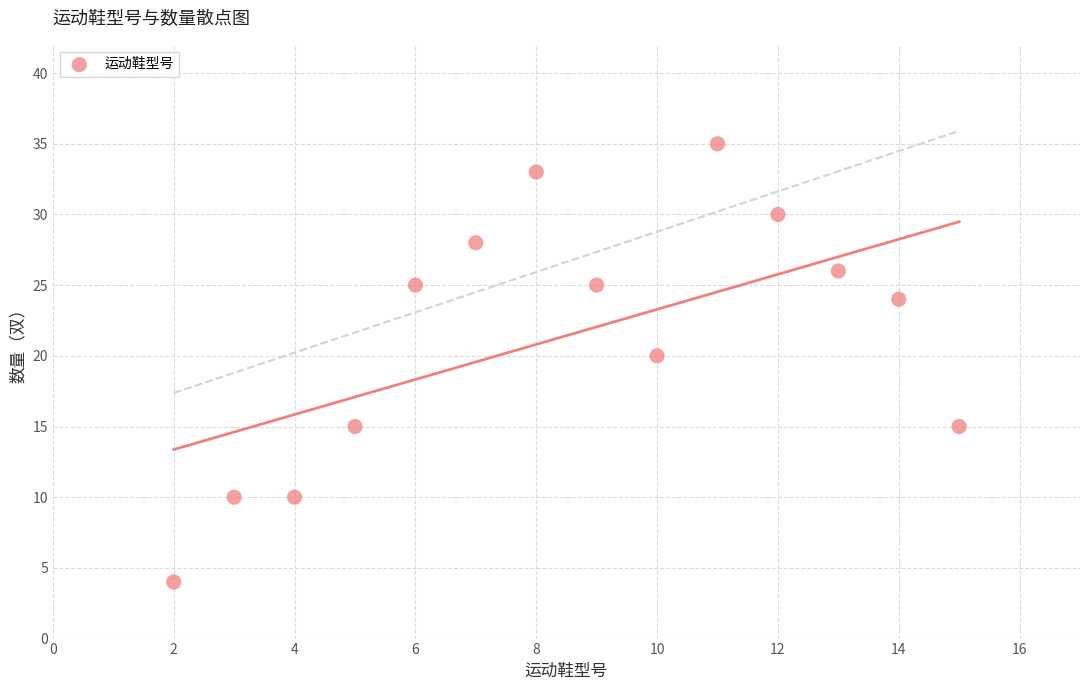

What Y value in the scatter plot is closest to 19?

20